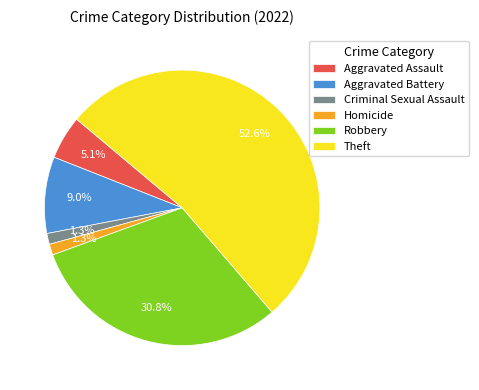

Does Theft account for over 50% of the chart?

Yes